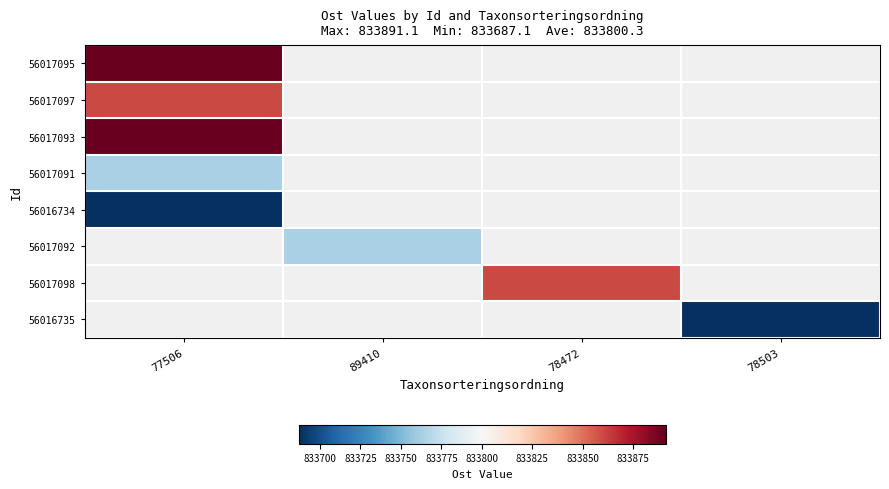

How many categories are shown in the chart?

4